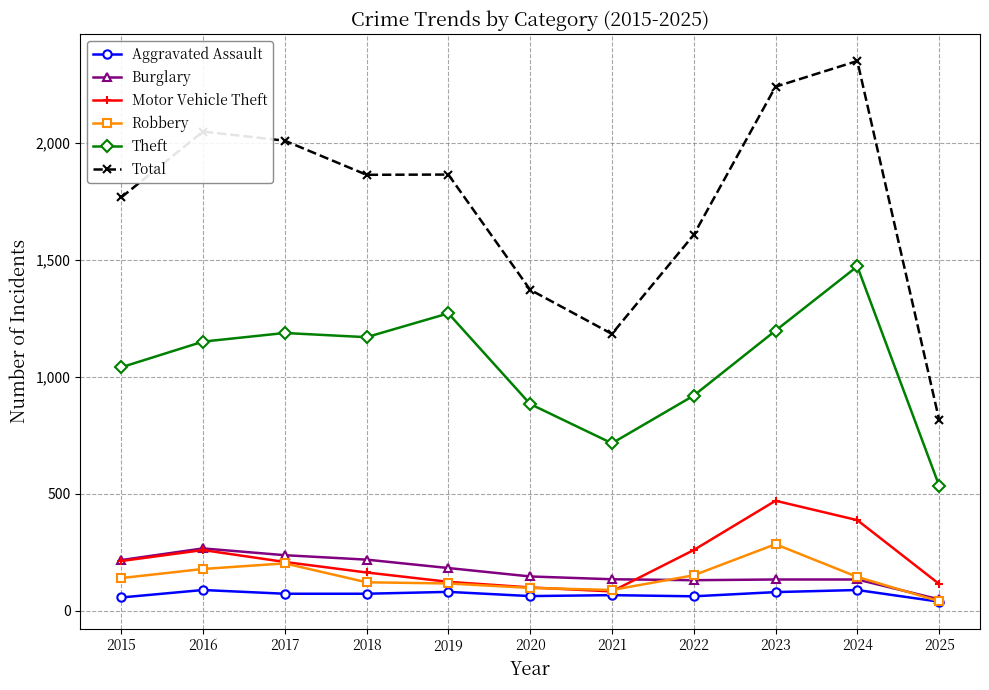

At which label does Burglary first exceed 146?

2015